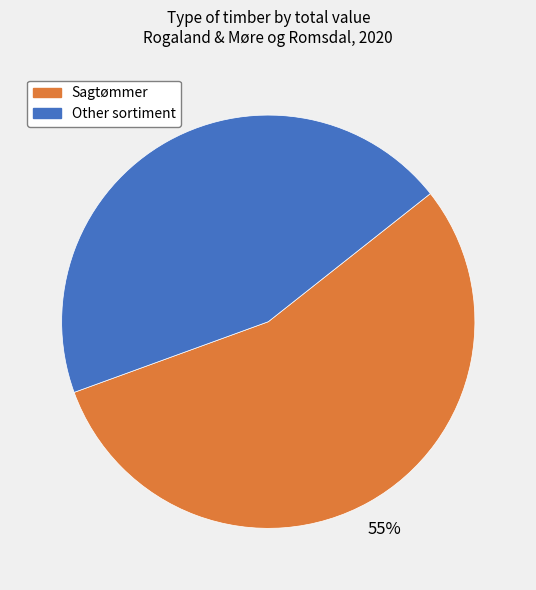

Does any single category account for the majority?

Yes